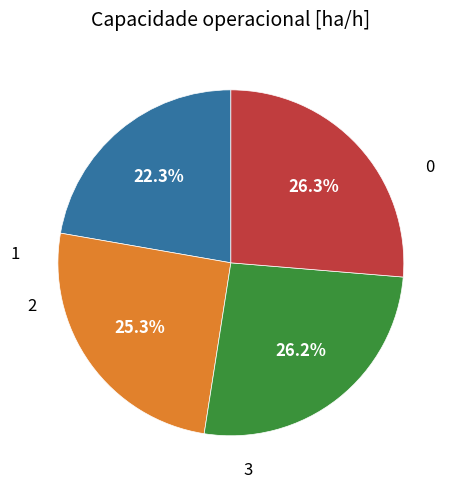

Is there a majority slice in this chart?

No